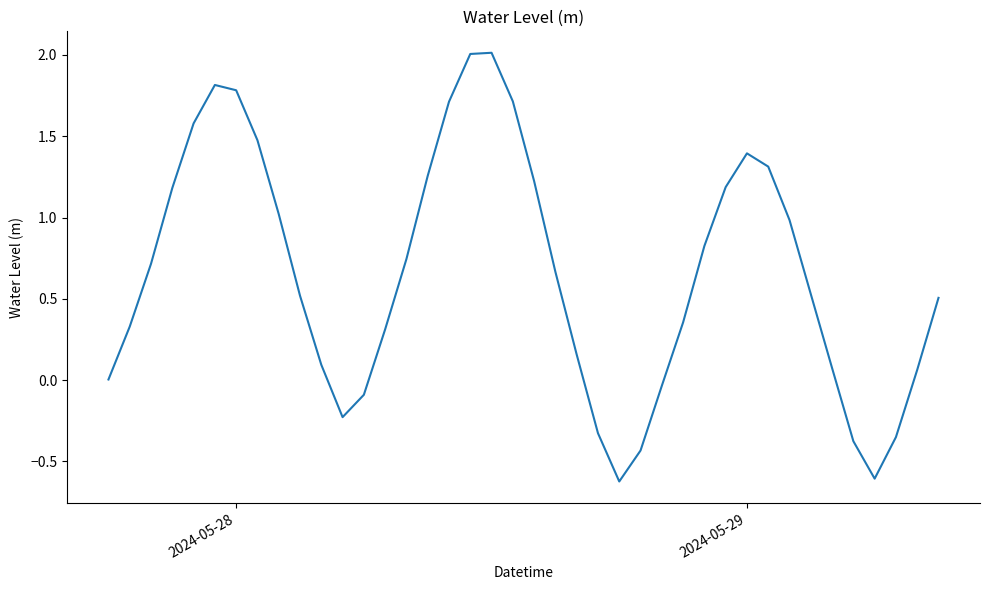

What is the greatest value displayed?

2.0